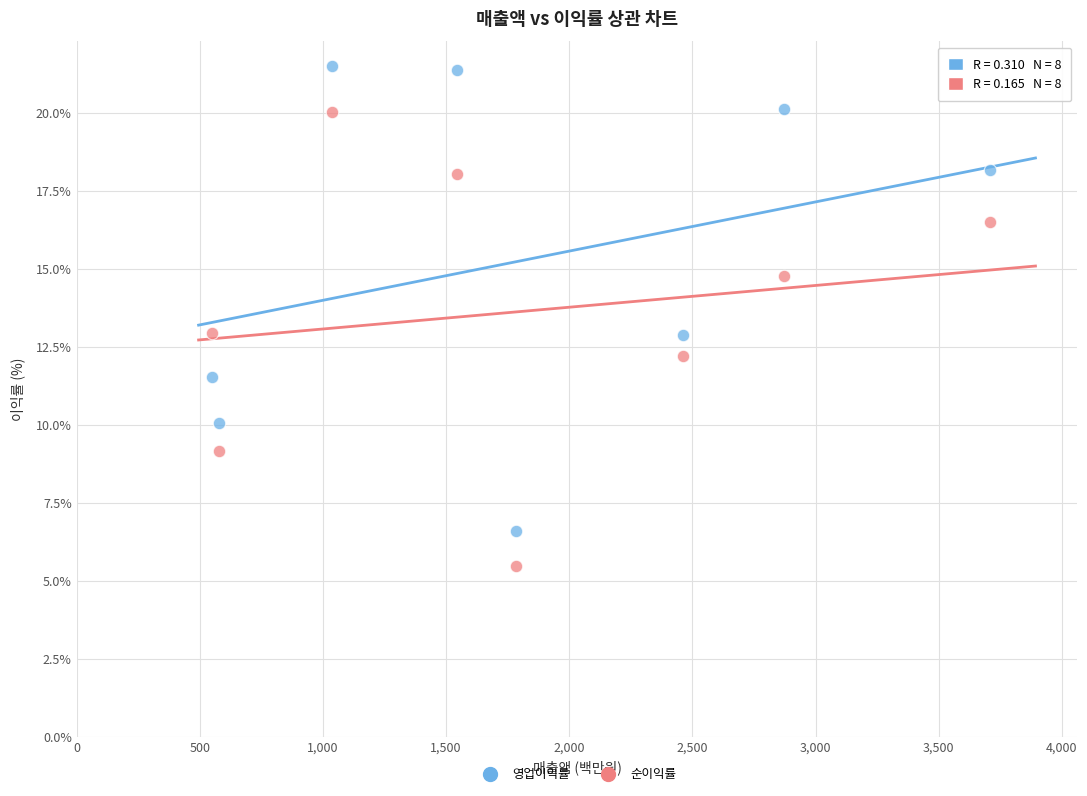

Across all data points, what is the range of Y values (max minus min)?

16.0